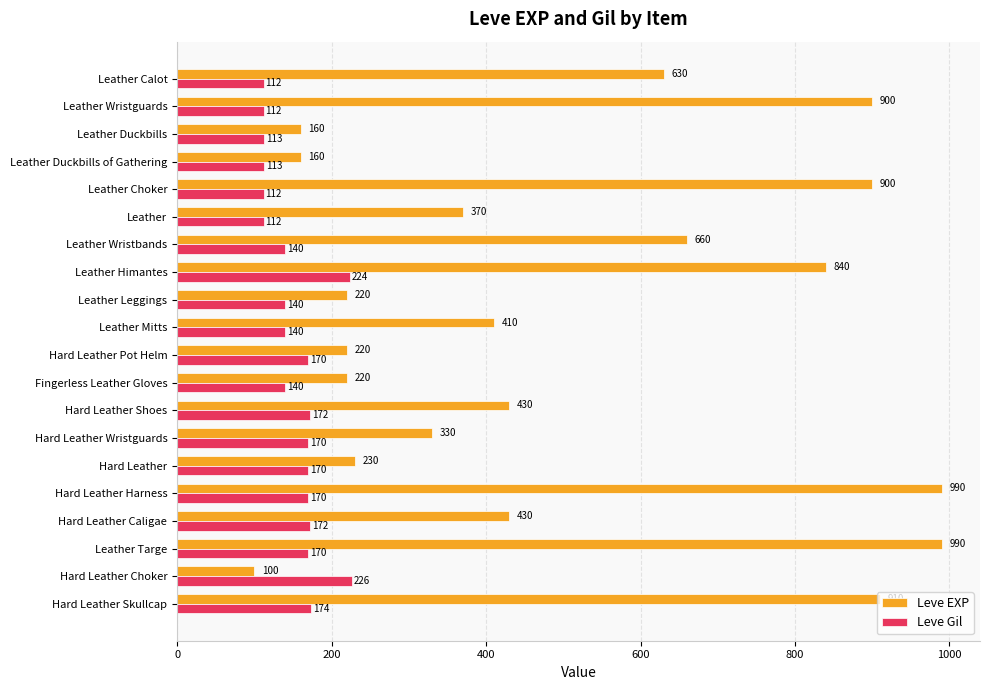

Where is Leve EXP nearest to the value 545?

Leather Calot